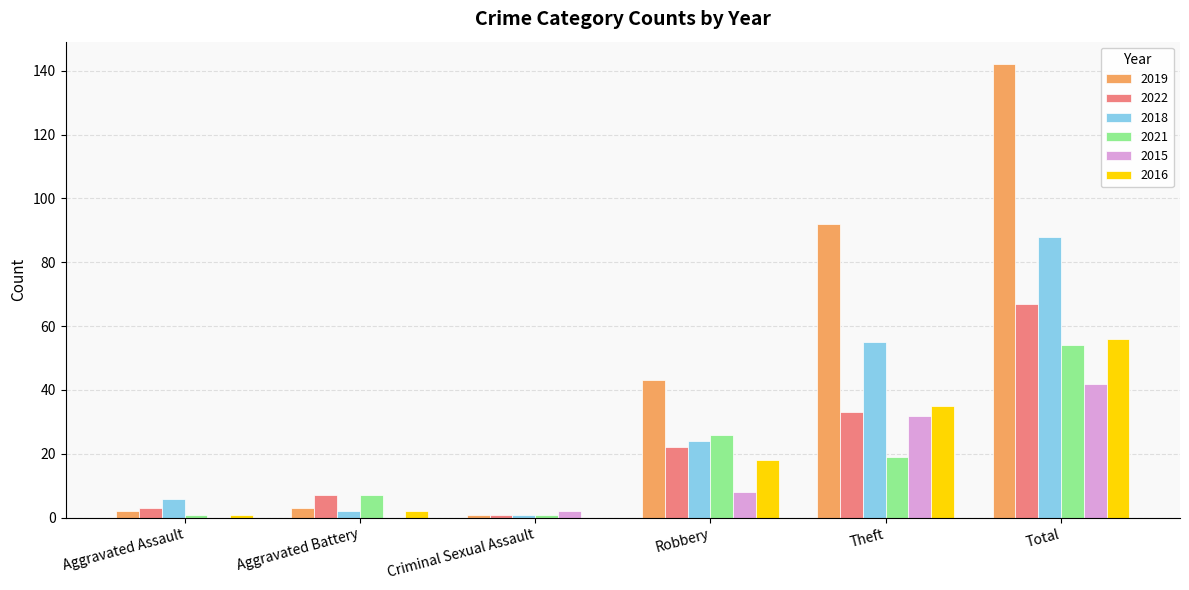

At which category does the chart reach its peak across all series?

Total